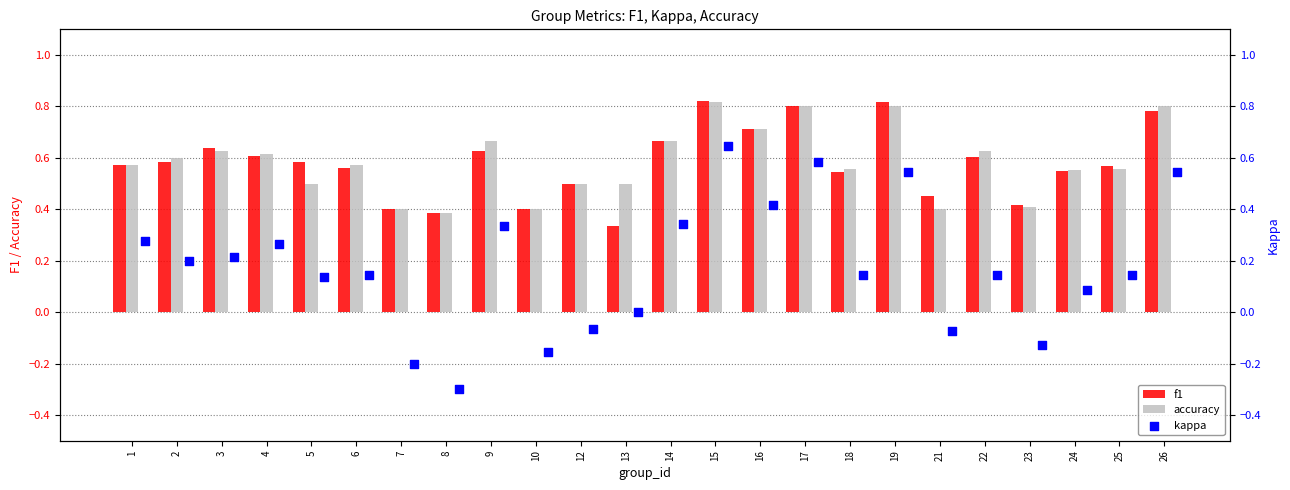

Which series reaches the minimum Y coordinate?

kappa